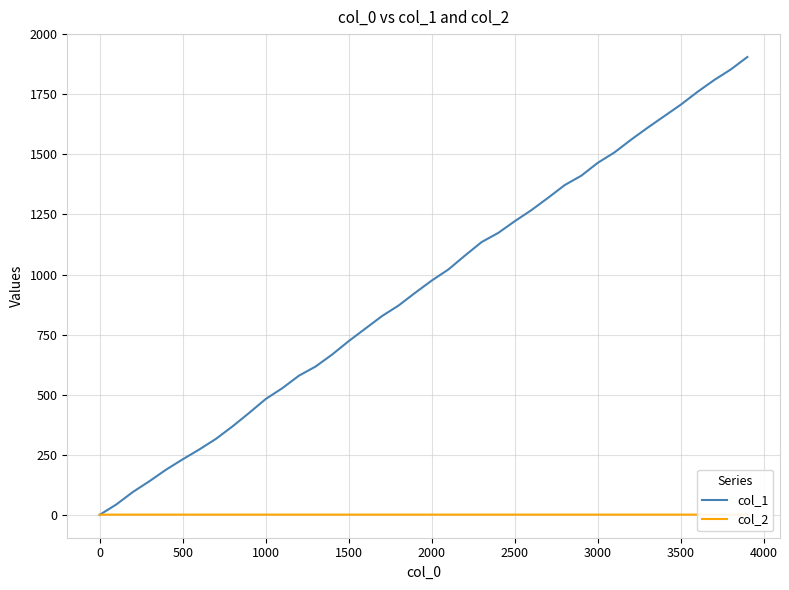

Rank the series by their average value, from highest to lowest.

col_1, col_2